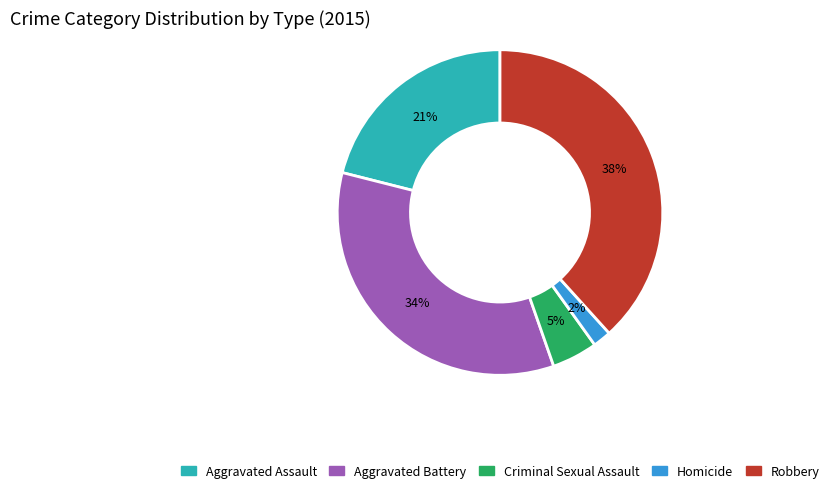

To the nearest percent, what is the combined percentage of Aggravated Assault and Aggravated Battery?

55%